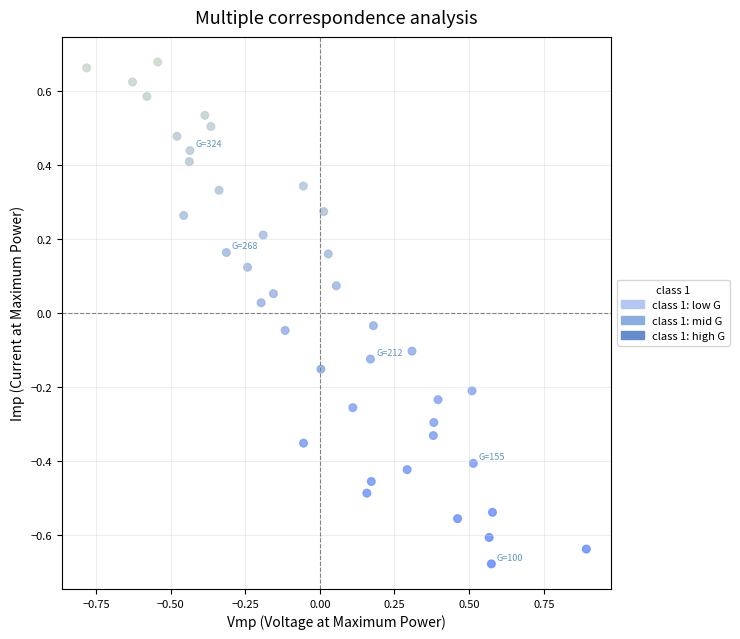

What is the range of Y values (max minus min)?

1.4